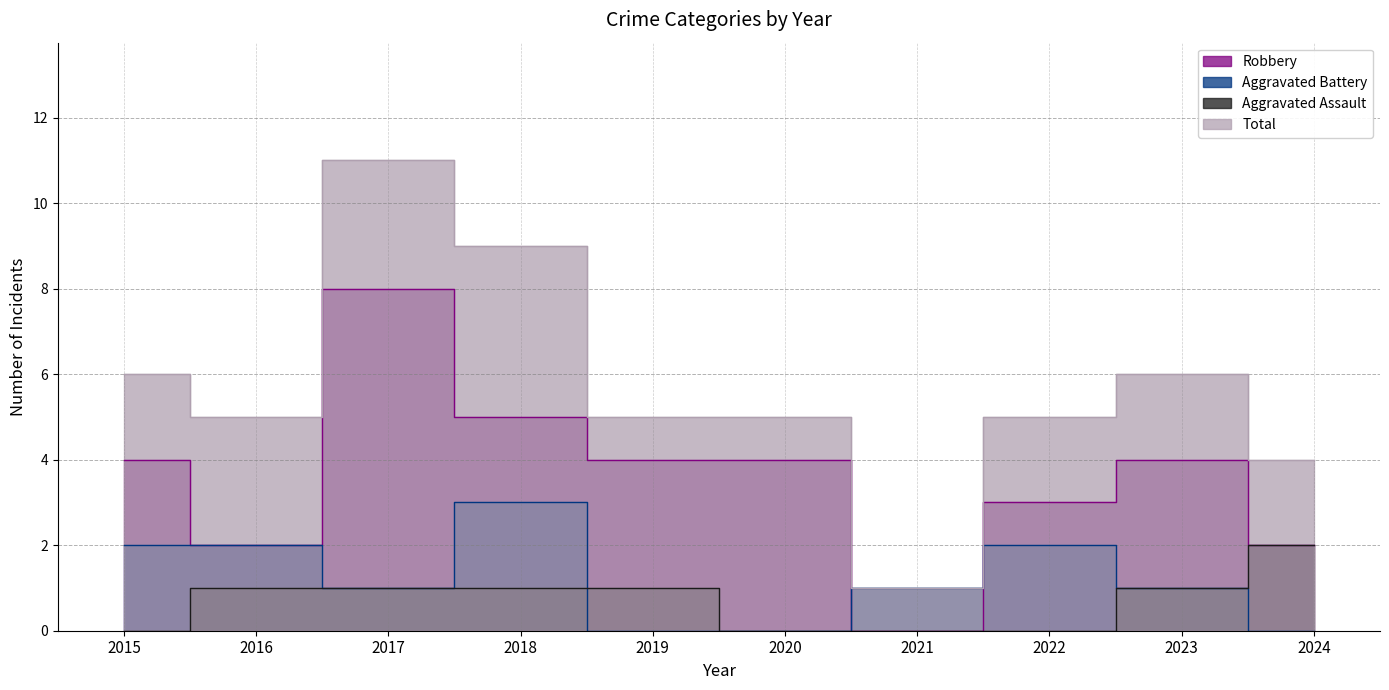

At which label does Robbery reach its peak?

2017